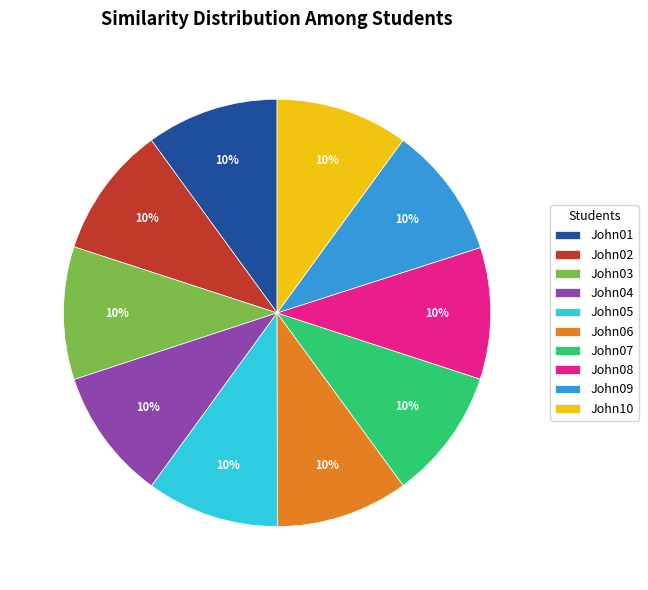

Is it true that John06 is 1% of the pie?

False